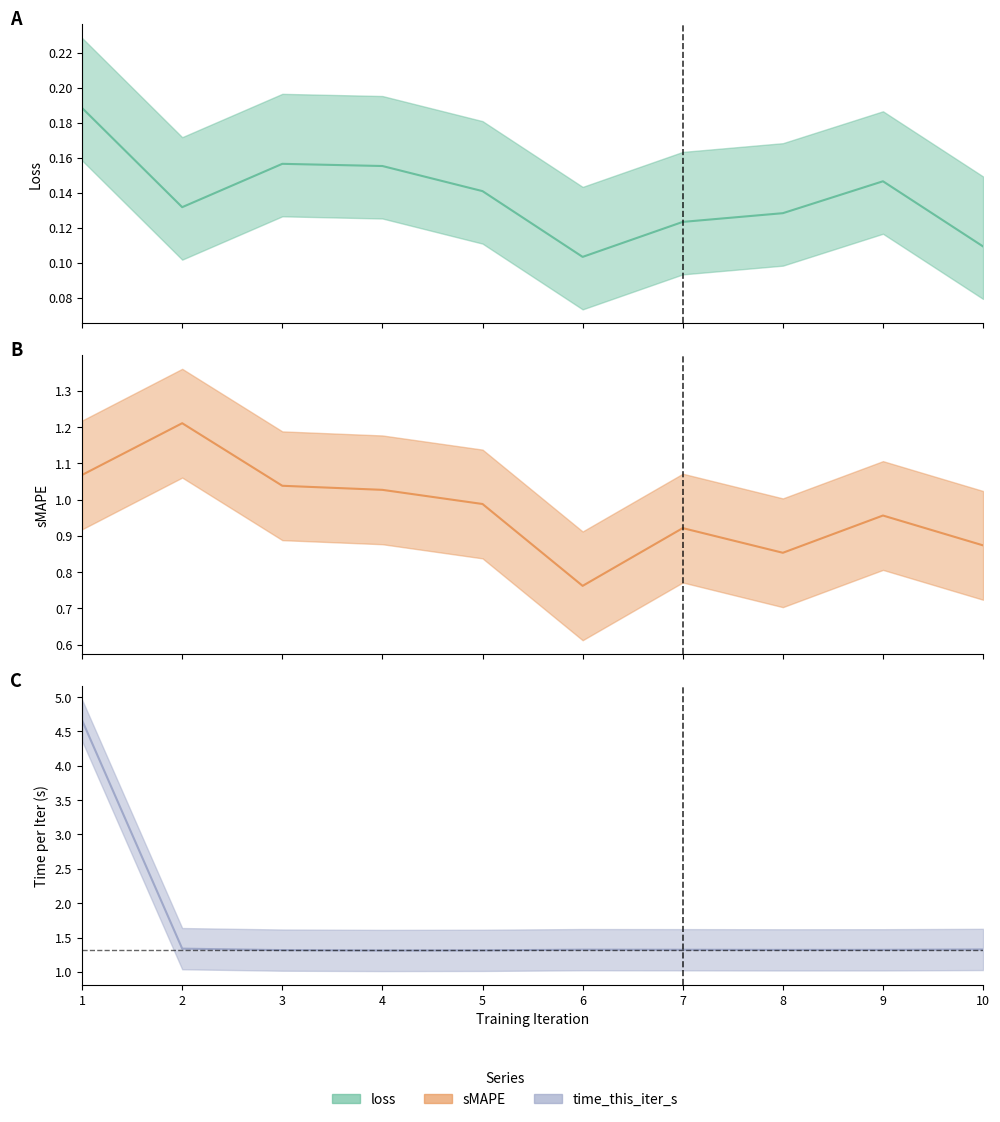

Which series has the largest total across all categories?

time_this_iter_s